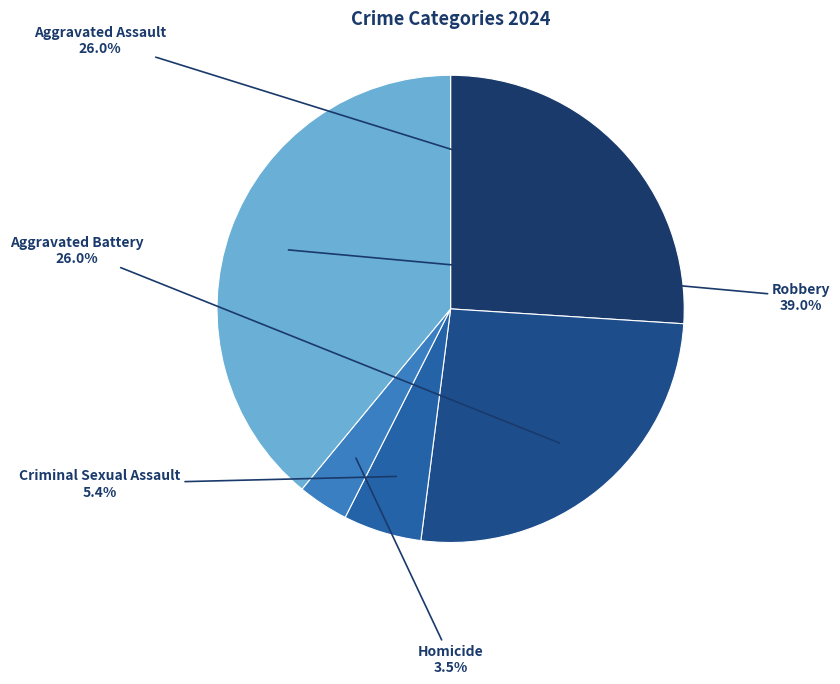

Which category has the smallest portion of the pie?

Homicide